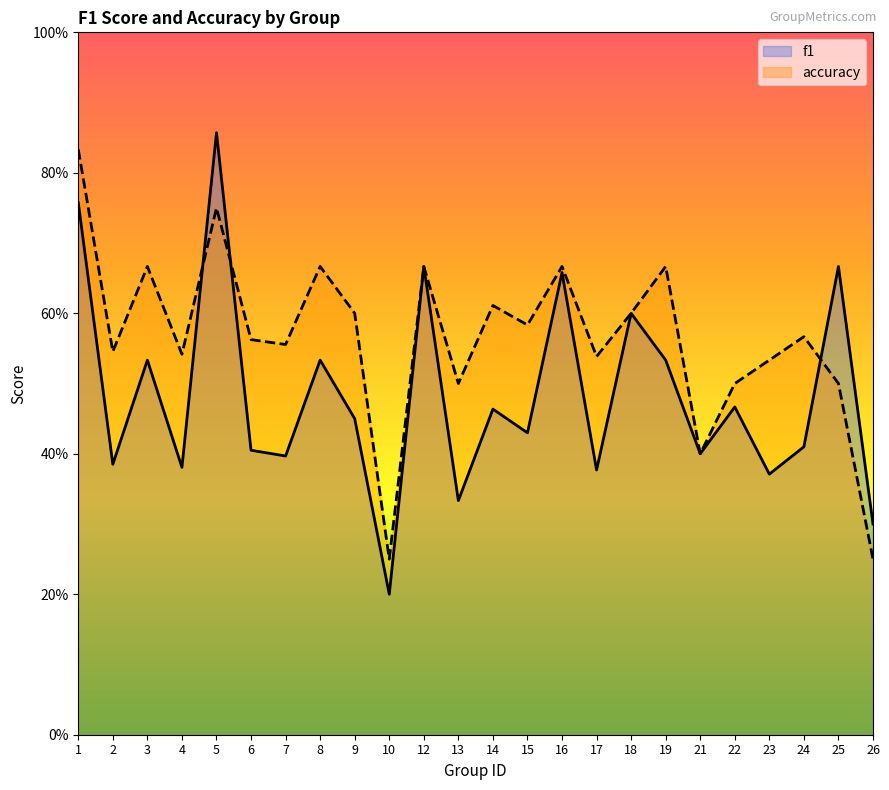

Reading right to left, extract all data points from this chart.

f1: 26=0.3	25=0.7	24=0.4	23=0.4	22=0.5	21=0.4	19=0.5	18=0.6	17=0.4	16=0.7	15=0.4	14=0.5	13=0.3	12=0.7	10=0.2	9=0.5	8=0.5	7=0.4	6=0.4	5=0.9	4=0.4	3=0.5	2=0.4	1=0.8
accuracy: 26=0.2	25=0.5	24=0.6	23=0.5	22=0.5	21=0.4	19=0.7	18=0.6	17=0.5	16=0.7	15=0.6	14=0.6	13=0.5	12=0.7	10=0.2	9=0.6	8=0.7	7=0.6	6=0.6	5=0.8	4=0.5	3=0.7	2=0.5	1=0.8